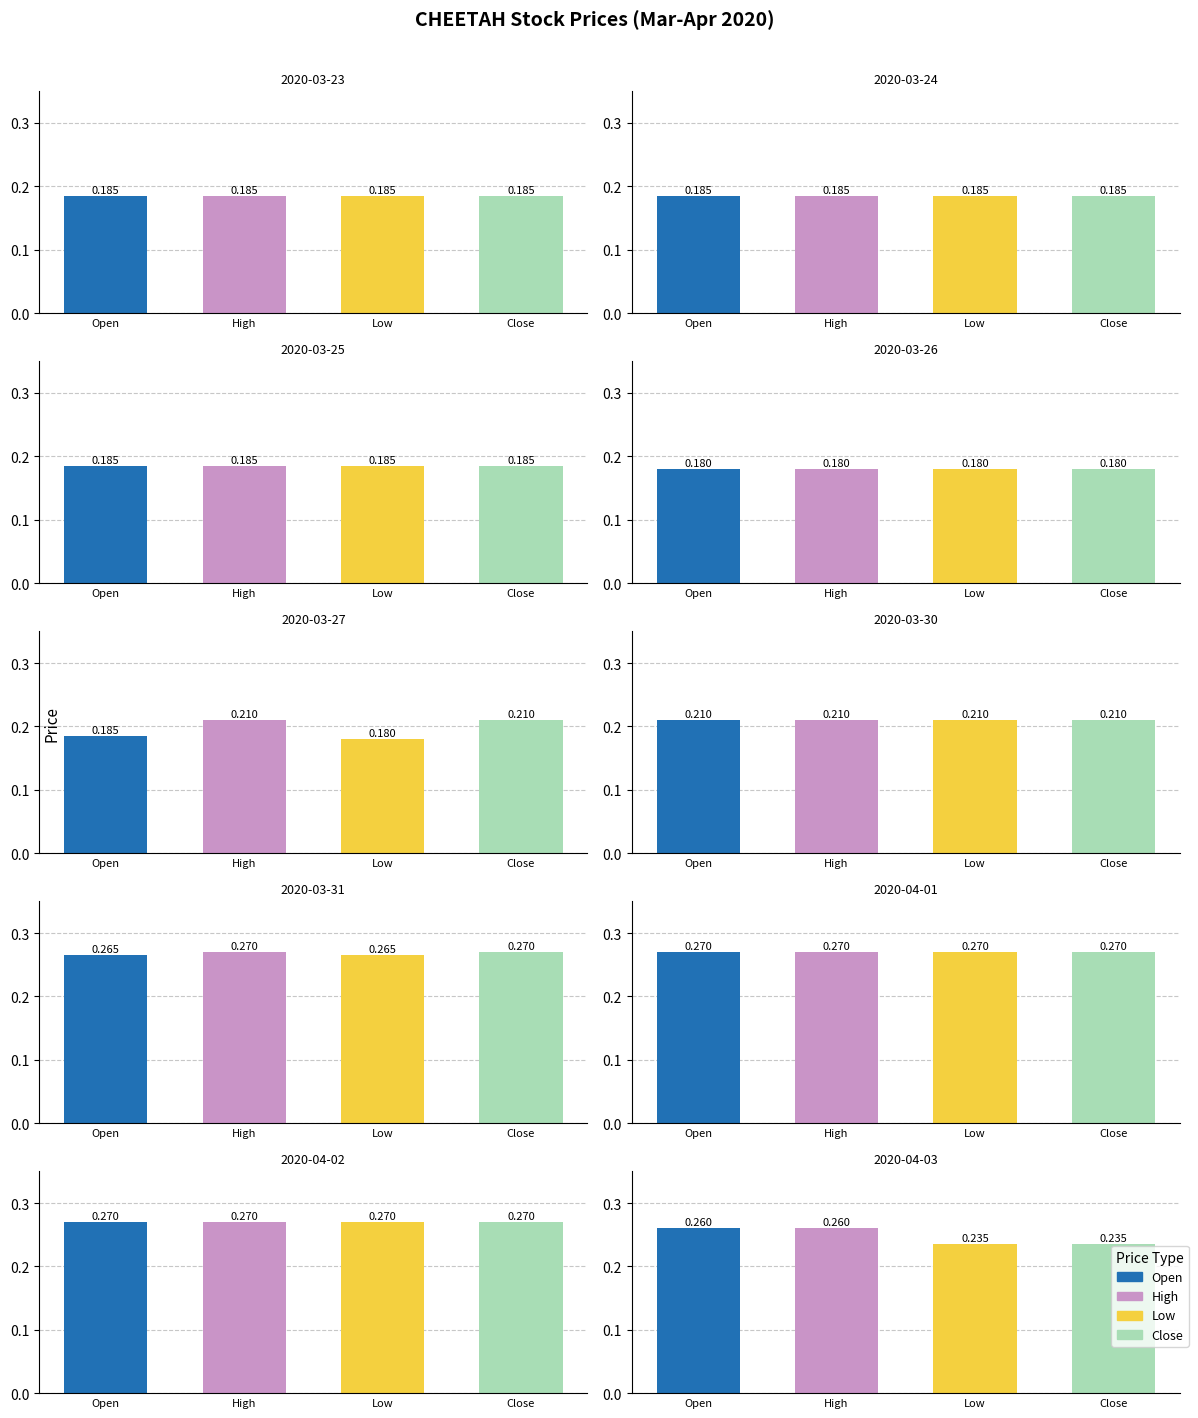

How many data points does each series have?

10